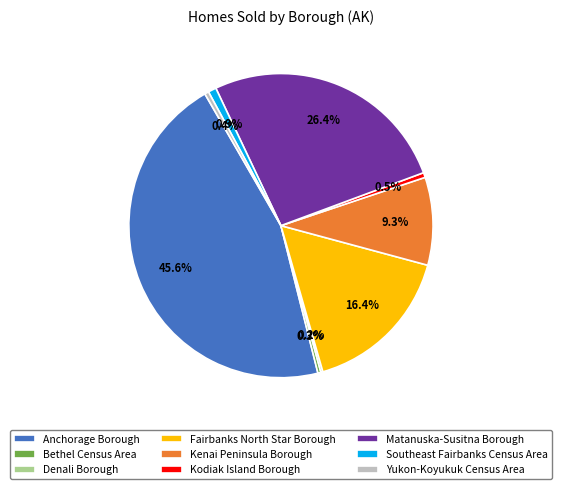

To the nearest percent, what is the difference between the largest and smallest slice percentages?

45%